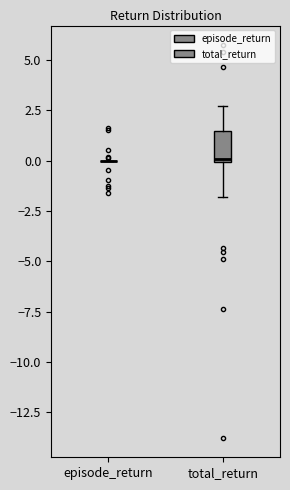

Comparing the boxes themselves (not the whiskers), which one is the tallest?

total_return